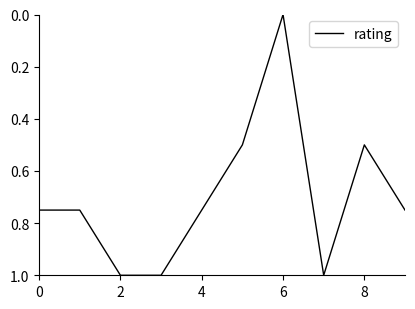

What is the maximum value shown in the chart?

1.0